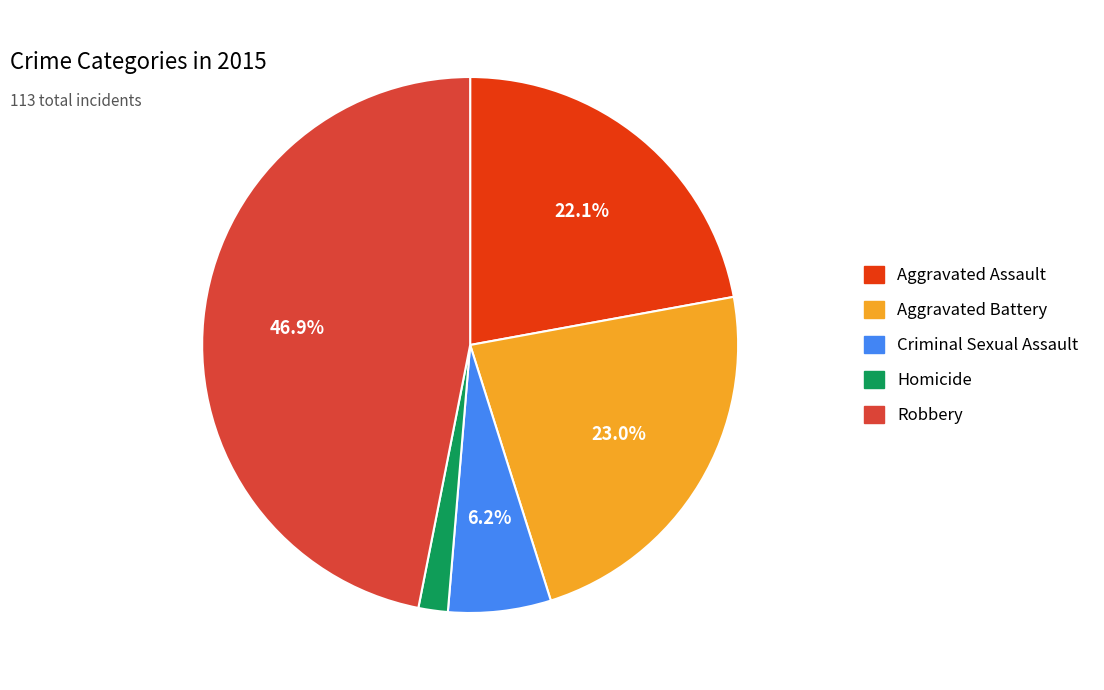

Which category has the smallest portion of the pie?

Homicide